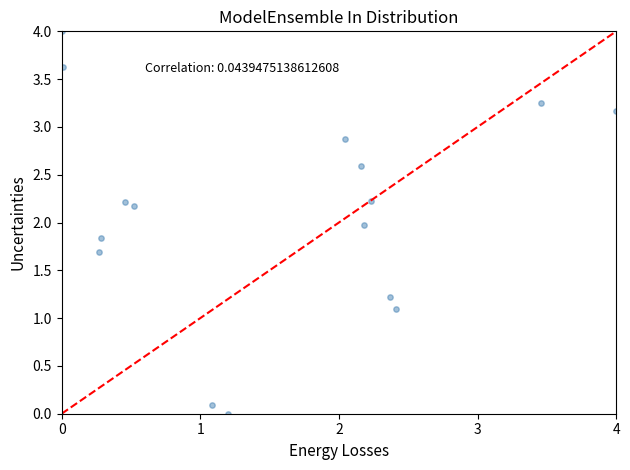

What is the range of Y values (max minus min)?

4.0